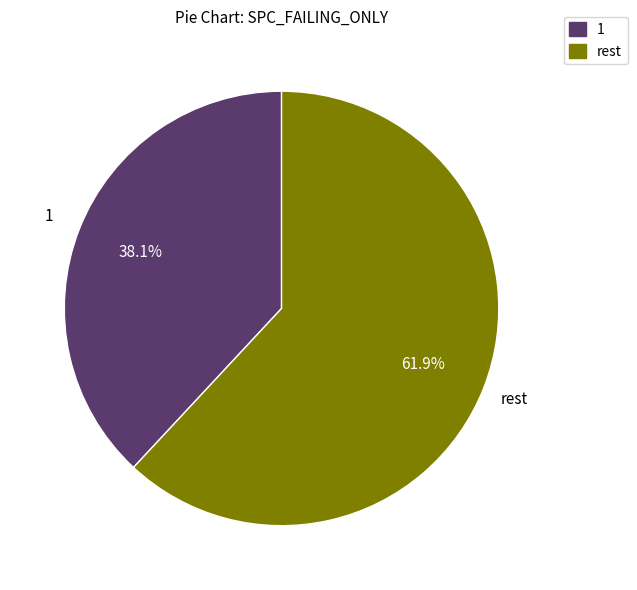

Is rest the majority of the pie?

Yes